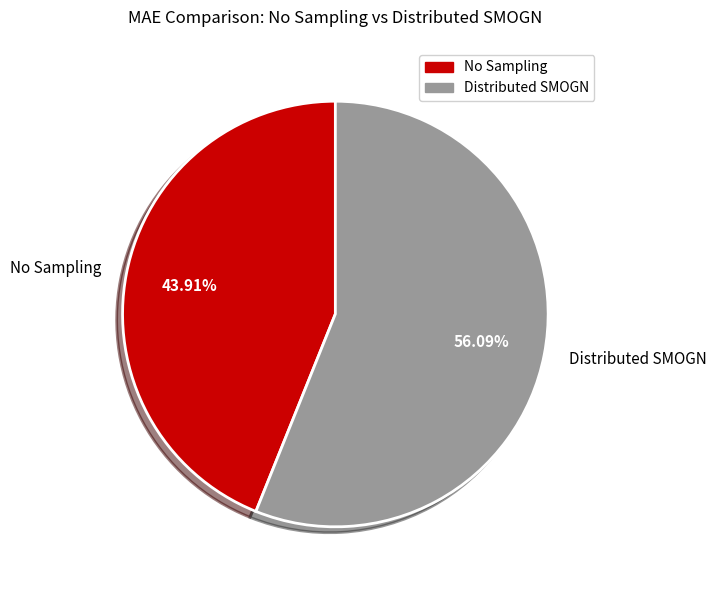

How many segments does this pie chart have?

2